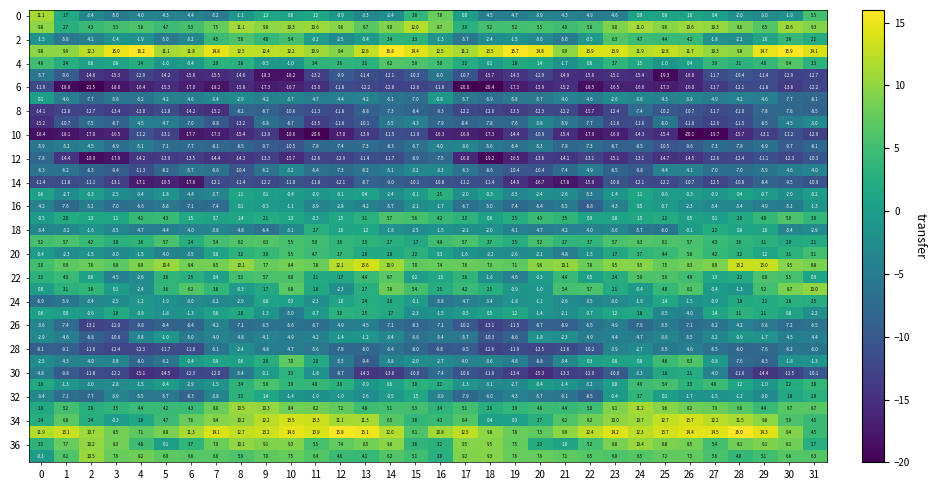

Which label corresponds to the largest value in the chart?

14